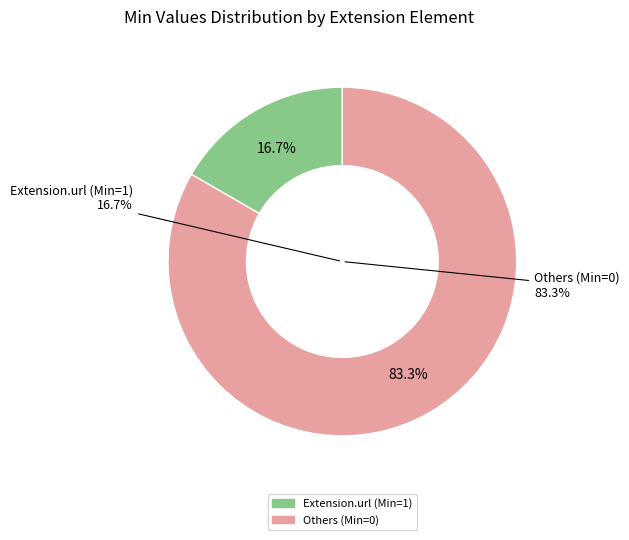

Which slice is the smallest?

Extension